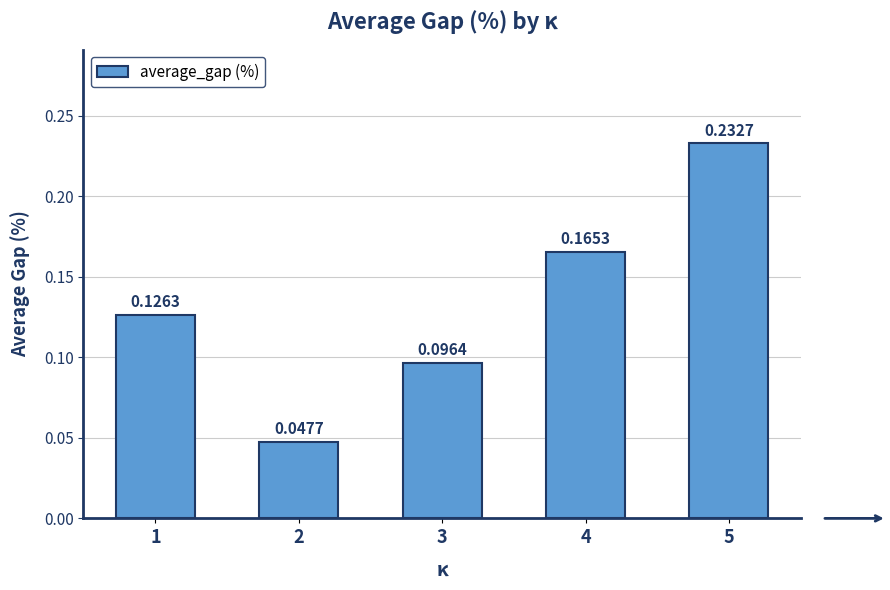

List the labels in order of value, largest first.

5, 4, 1, 3, 2